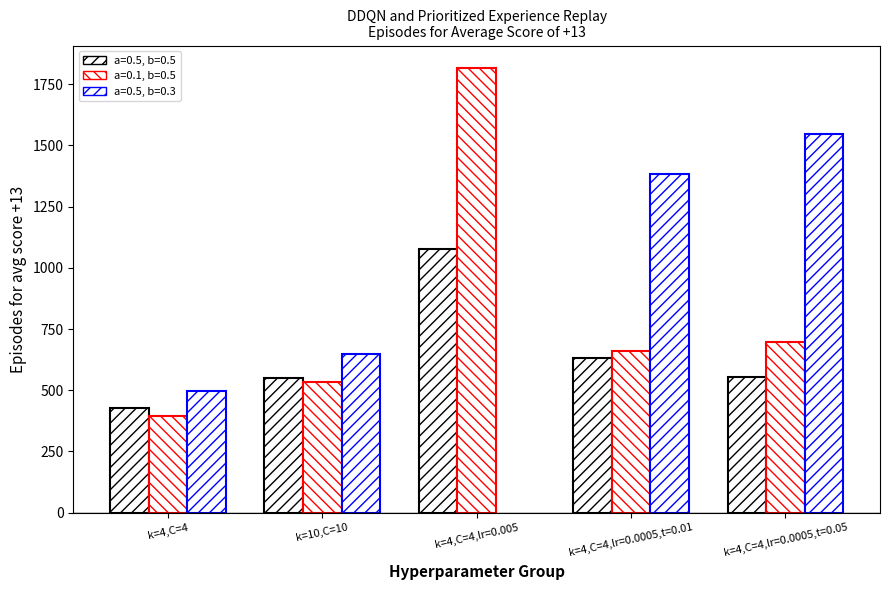

True or false: a=0.5,b=0.5 has a value of 307 at k=4,C=4,lr=0.0005,t=0.01.

False